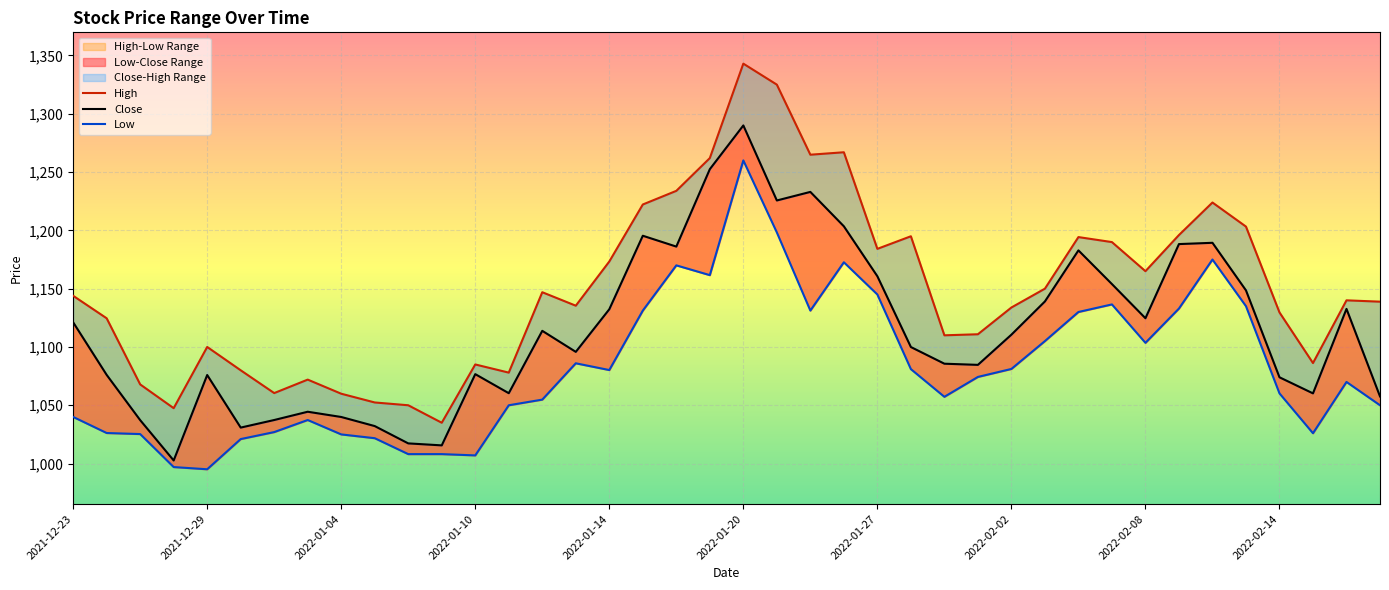

At how many categories does at least one series exceed 1194?

12